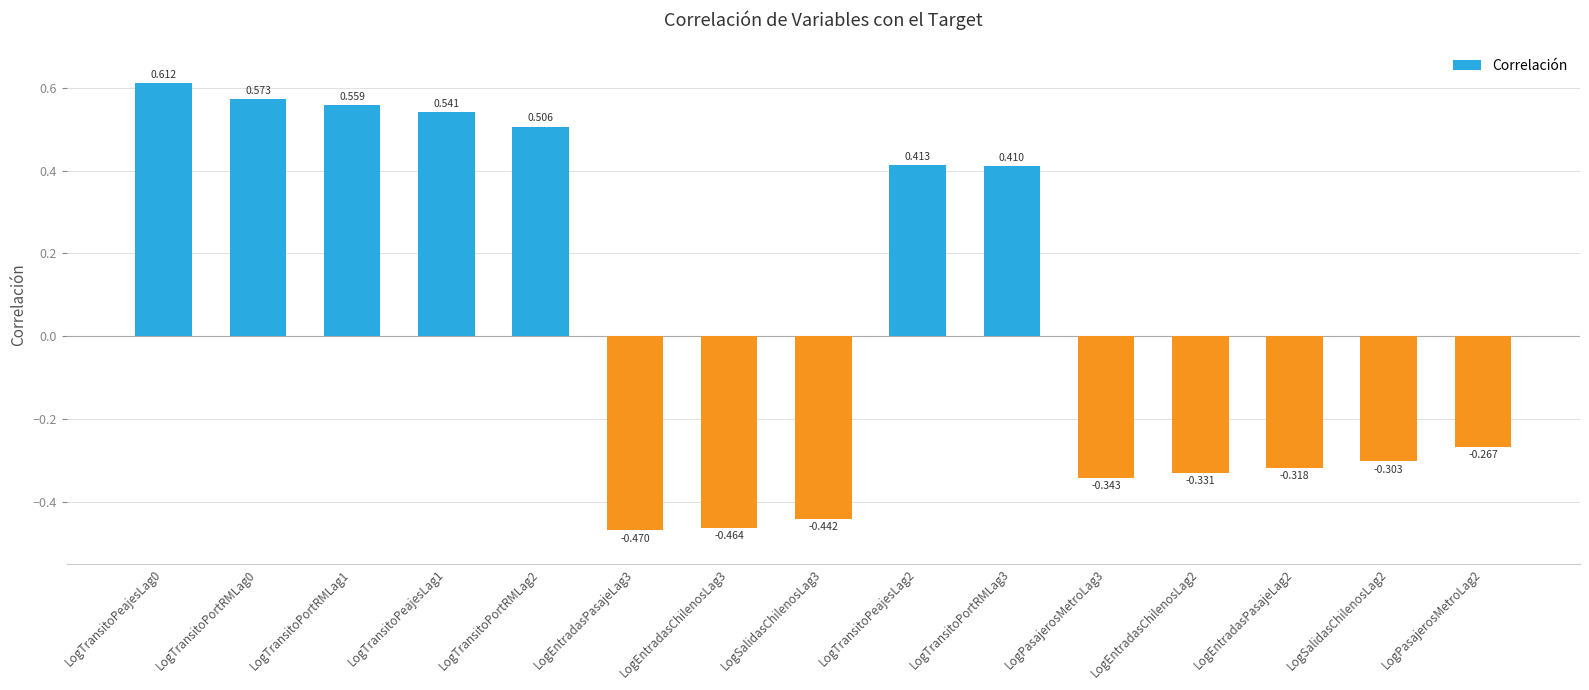

What is the change in value from LogTransitoPortRMLag2 to LogEntradasChilenosLag2?

-0.8